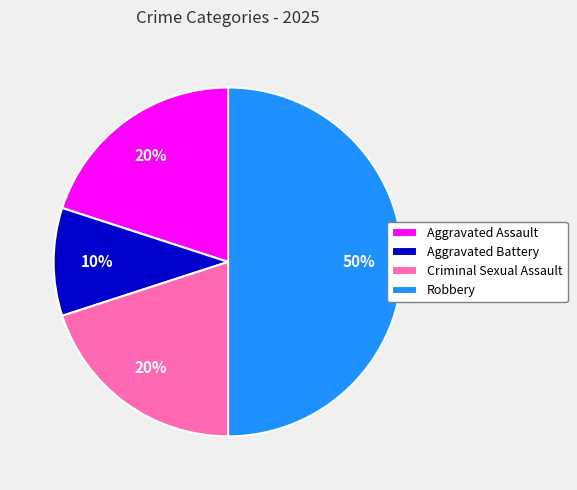

Is Aggravated Assault the majority of the pie?

No